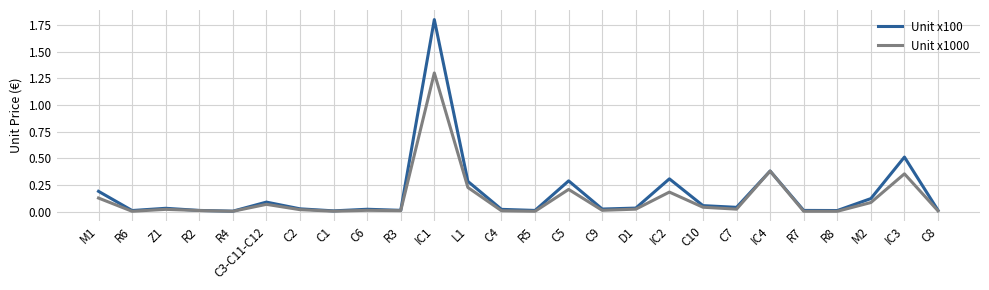

Does the chart display data point markers on the line(s)?

No